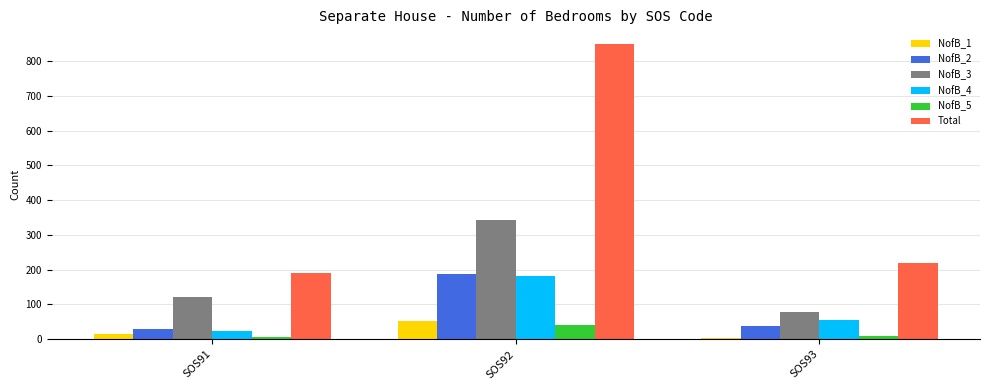

Which series has the largest range (max minus min)?

Total